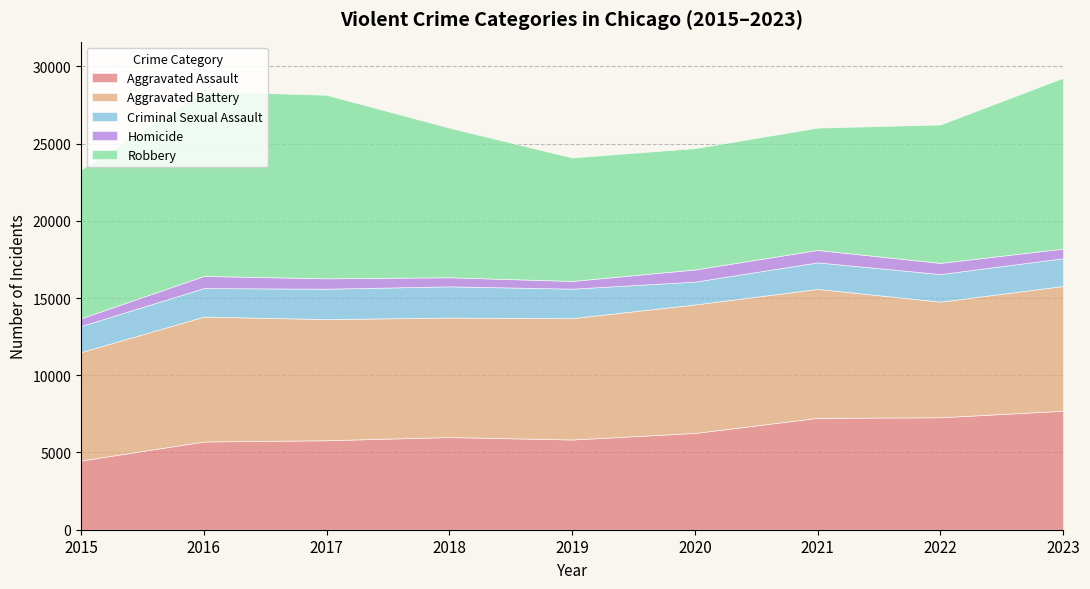

What is the difference between the maximum and minimum values in the Homicide series?

308